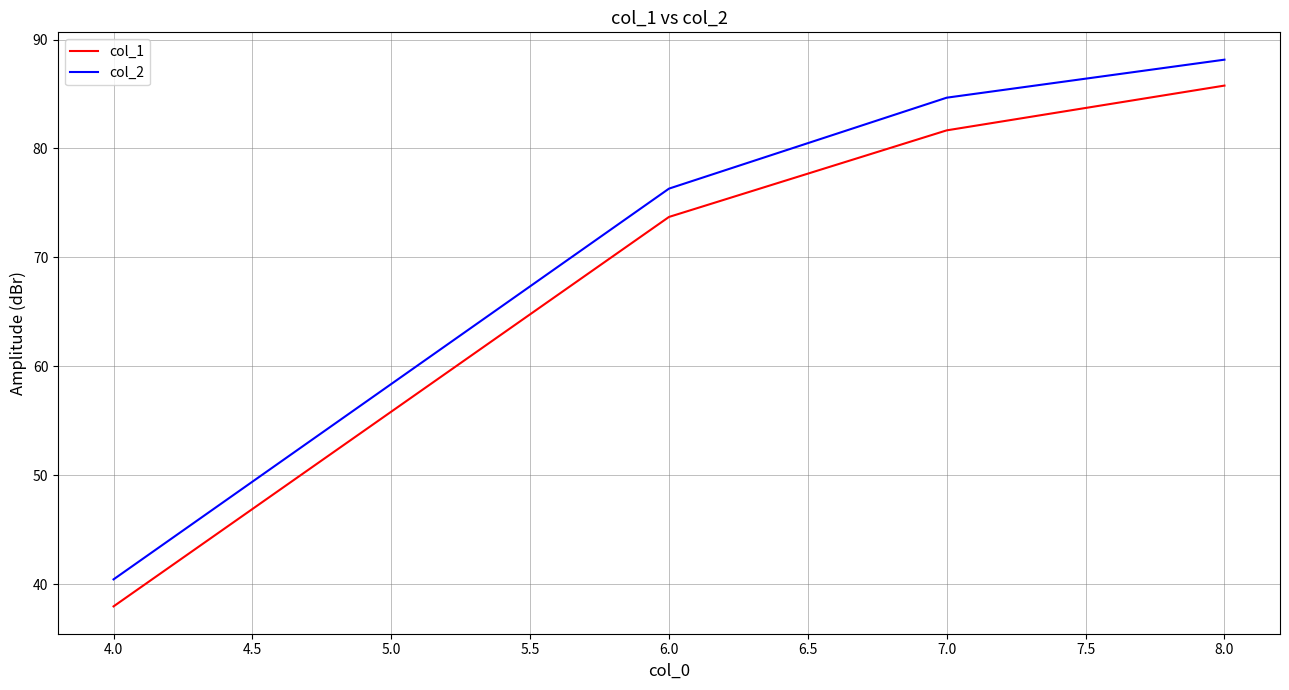

True or false: col_2 has a value of 35.5 at 7.0.

False